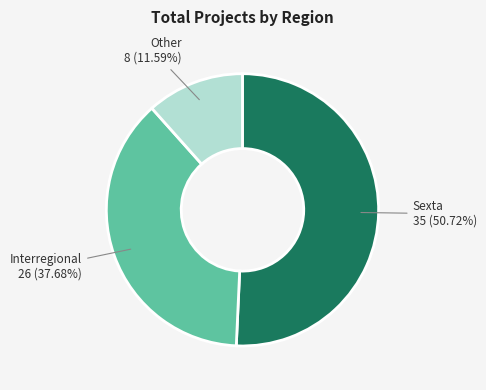

Is there a majority slice in this chart?

Yes